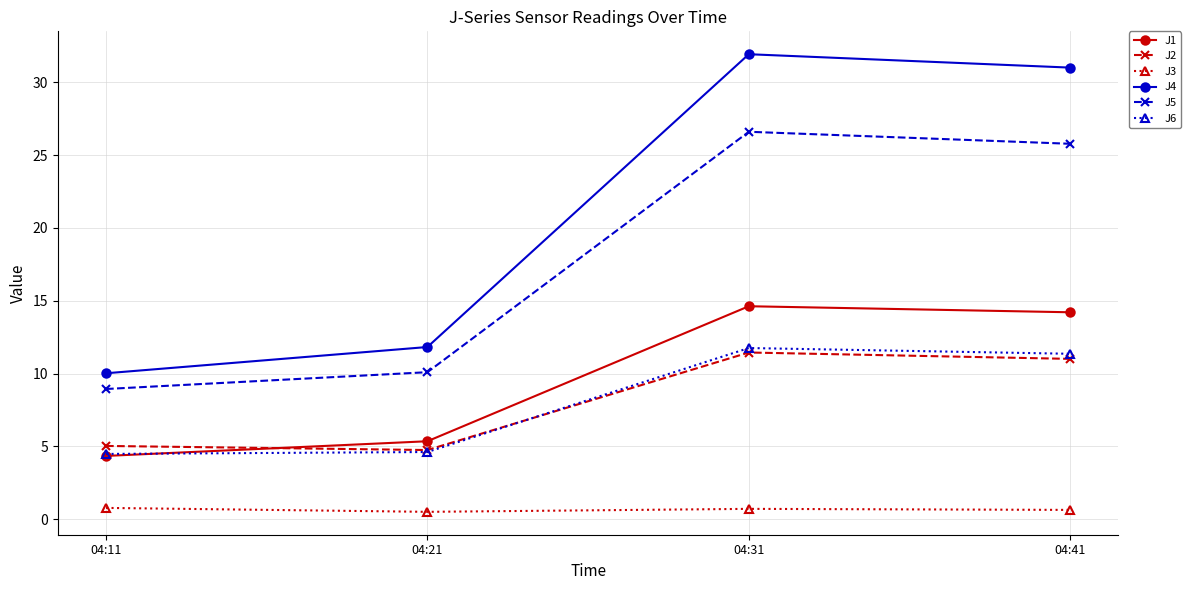

What is the difference between the maximum and minimum values in the J3 series?

0.3